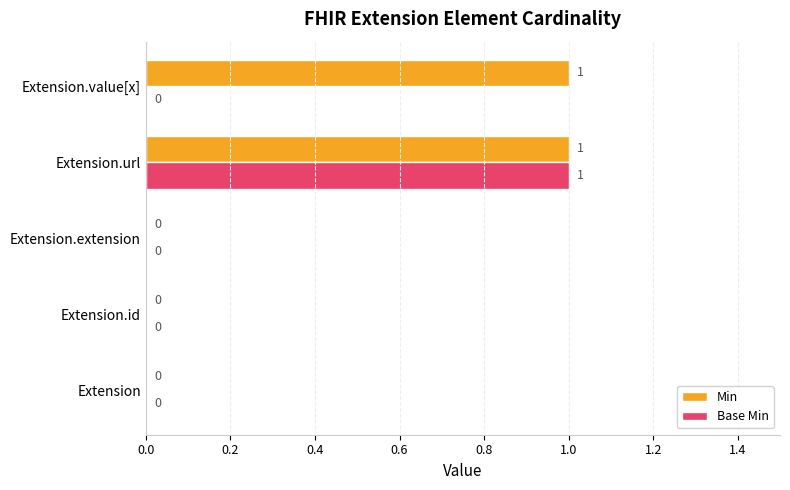

Which series has the largest total across all categories?

Min